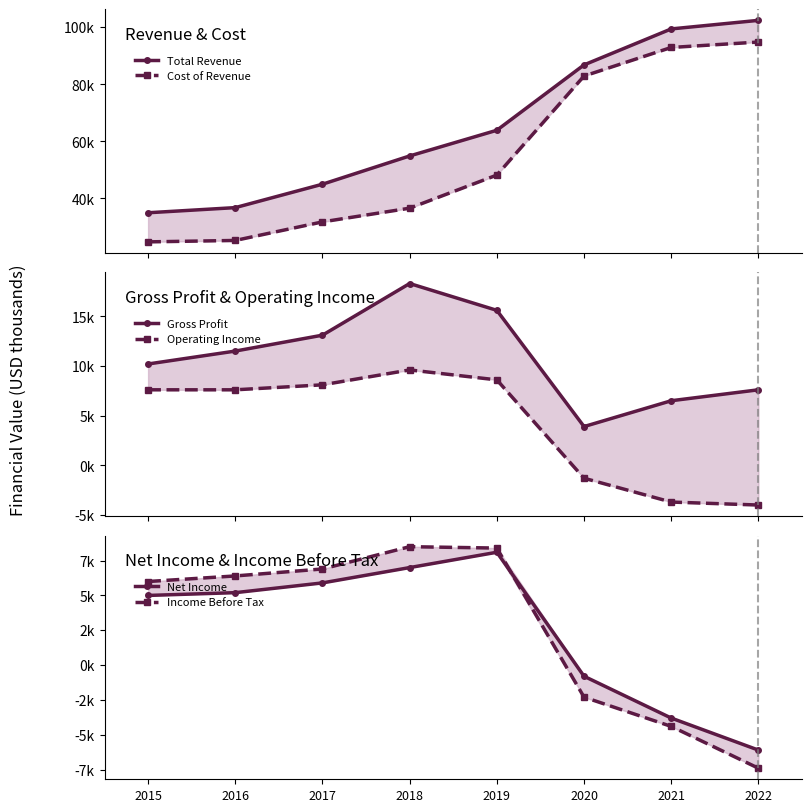

Rank the categories by Income Before Tax value from highest to lowest.

2018, 2019, 2017, 2016, 2015, 2020, 2021, 2022